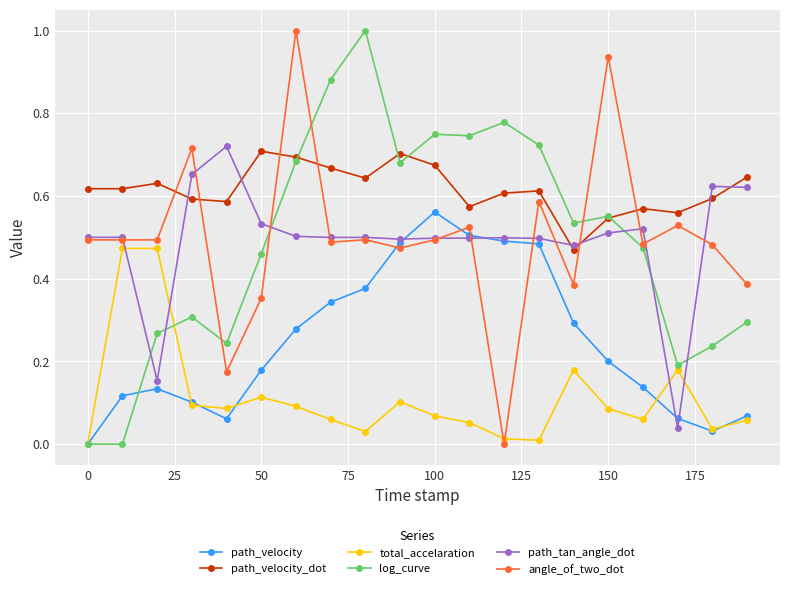

True or false: path_tan_angle_dot has more than 2 interior local peaks.

True